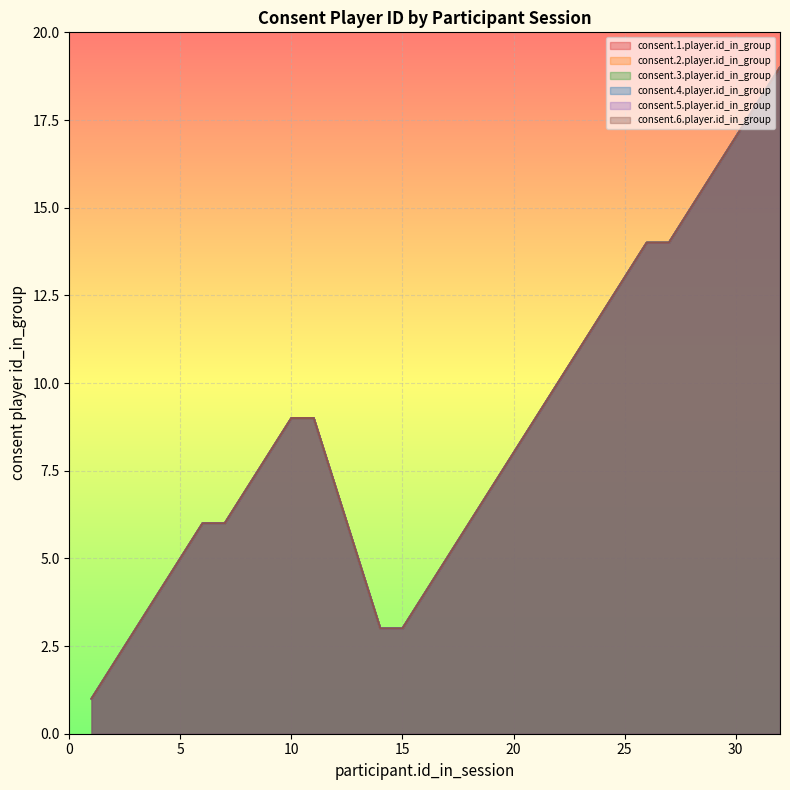

Does the chart display data point markers on the line(s)?

No